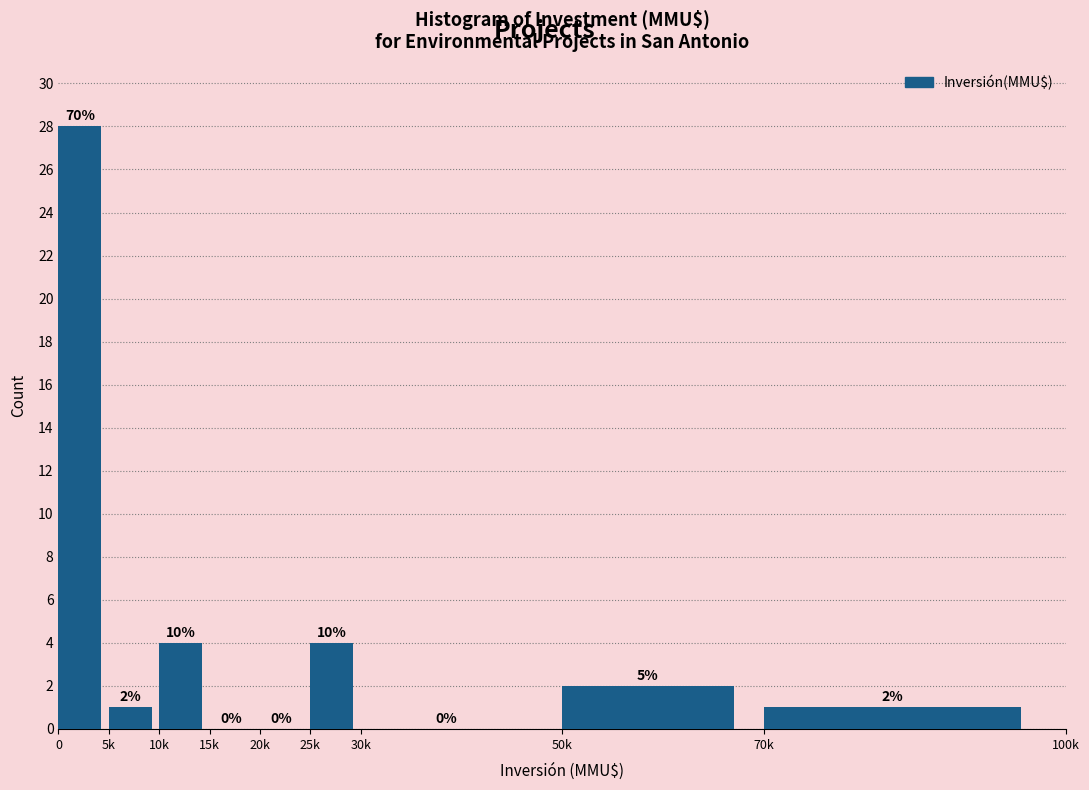

Reading left to right, transcribe all the data shown in this chart.

0=28	5k=1	10k=4	15k=0	20k=0	25k=4	30k=0	50k=2	70k=1